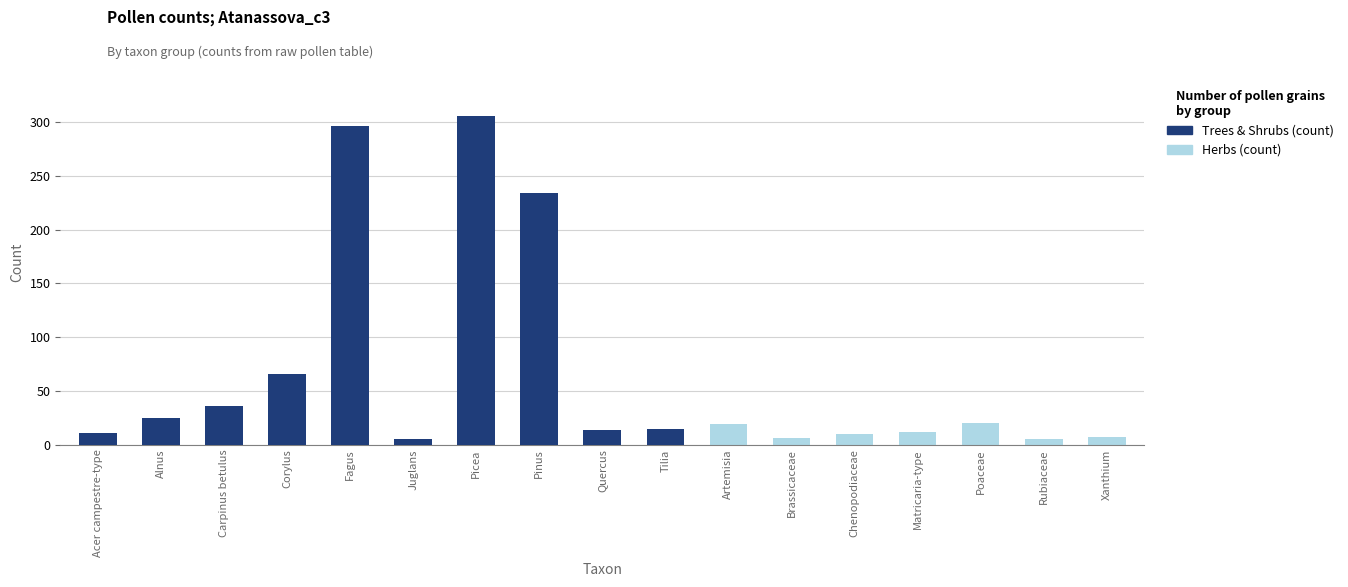

Which series has the widest spread of values?

Trees & Shrubs (count)